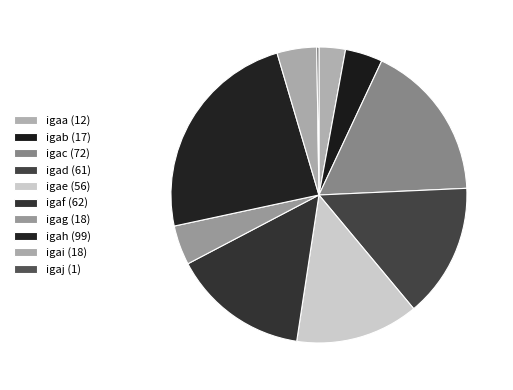

To the nearest percent, what is the combined percentage of igad and igah?

38%